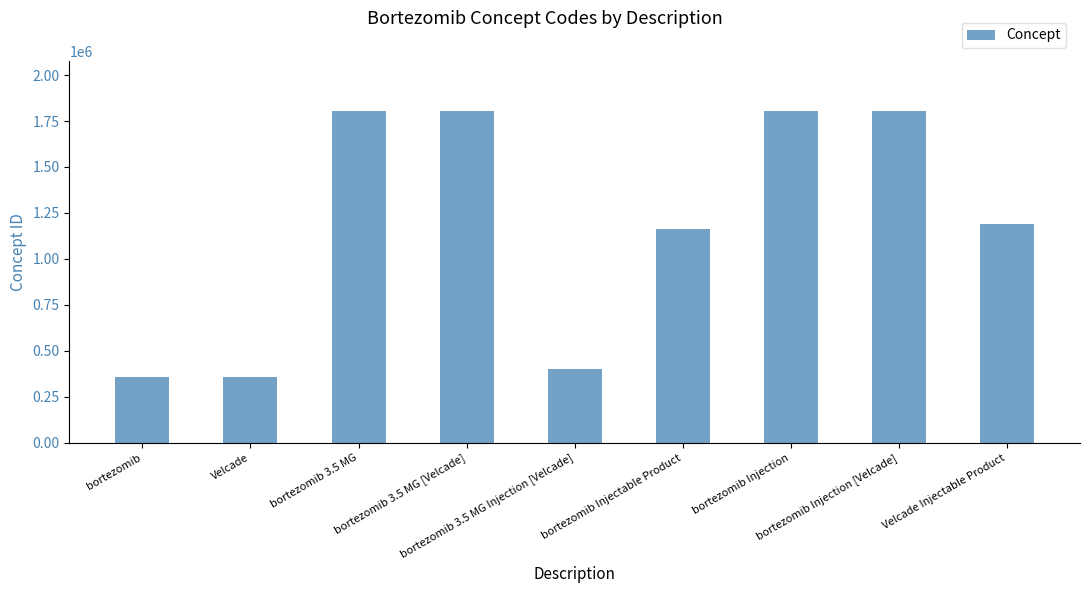

What is the maximum value shown in the chart?

1804997